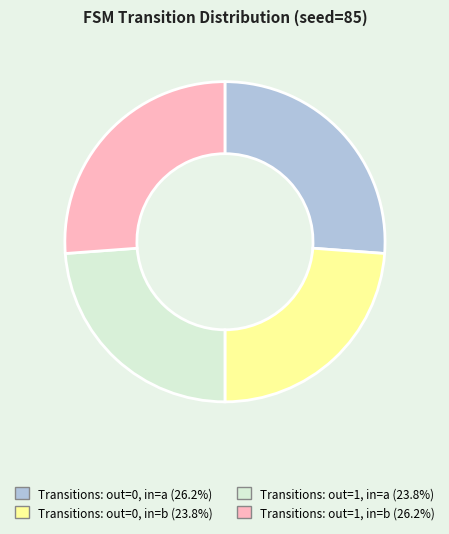

Is there any slice that represents more than half of the pie?

No